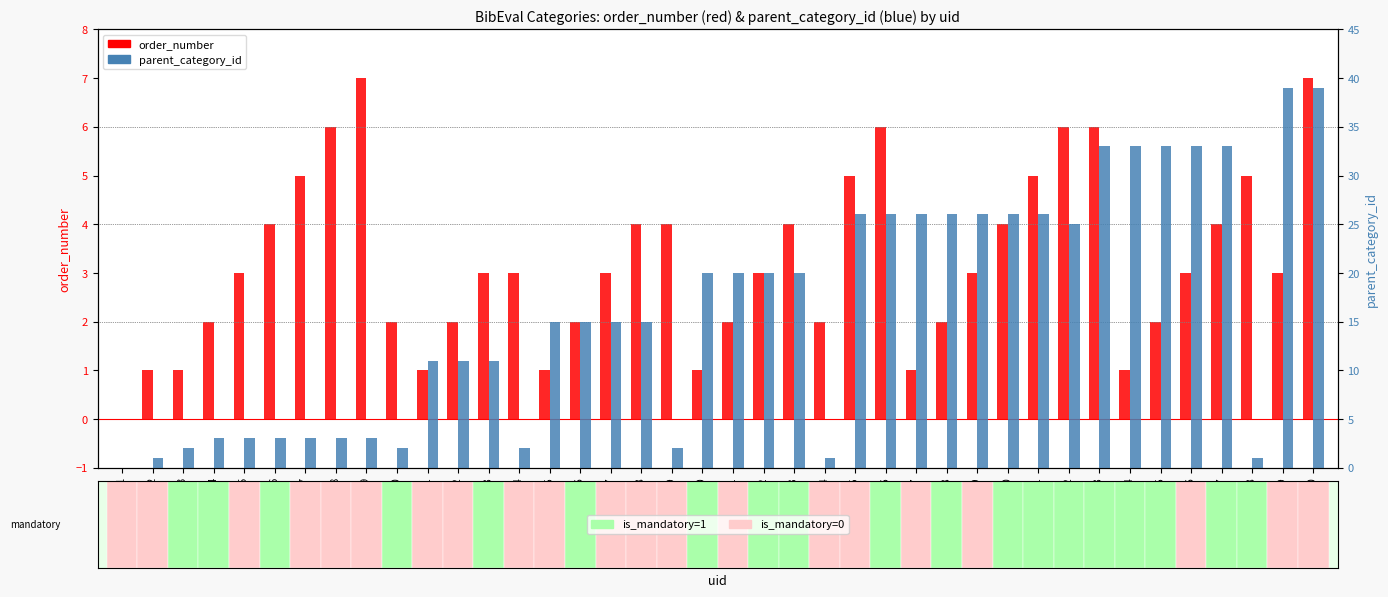

How many groups of bars are there?

40